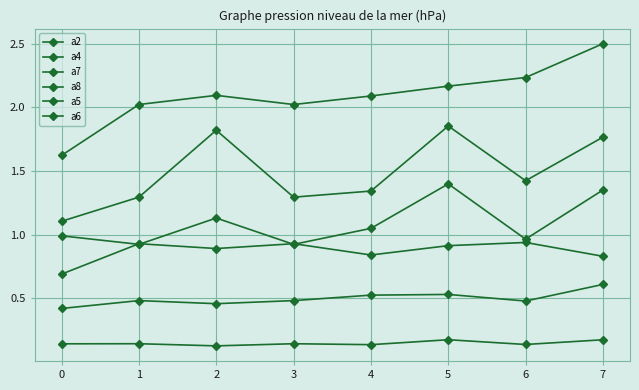

Reading left to right, extract all data points from this chart.

a2: 0.4	0.5	0.5	0.5	0.5	0.5	0.5	0.6
a4: 1.1	1.3	1.8	1.3	1.3	1.9	1.4	1.8
a7: 1.0	0.9	1.1	0.9	1.0	1.4	1.0	1.4
a8: 0.7	0.9	0.9	0.9	0.8	0.9	0.9	0.8
a5: 1.6	2.0	2.1	2.0	2.1	2.2	2.2	2.5
a6: 0.1	0.1	0.1	0.1	0.1	0.2	0.1	0.2